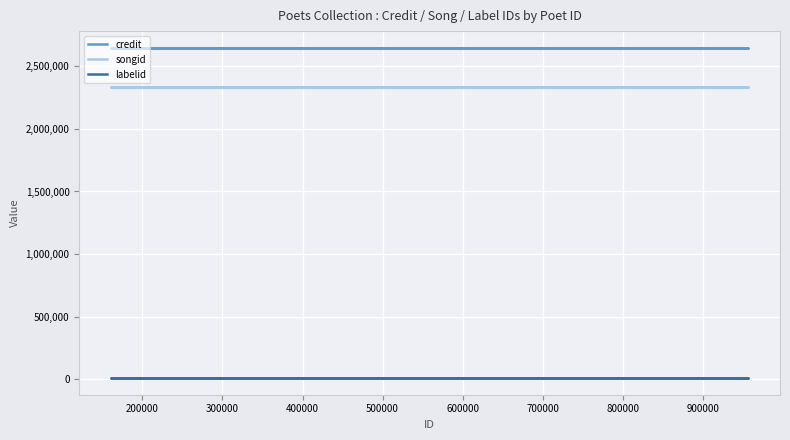

What are all the series names shown in the legend?

credit, songid, labelid